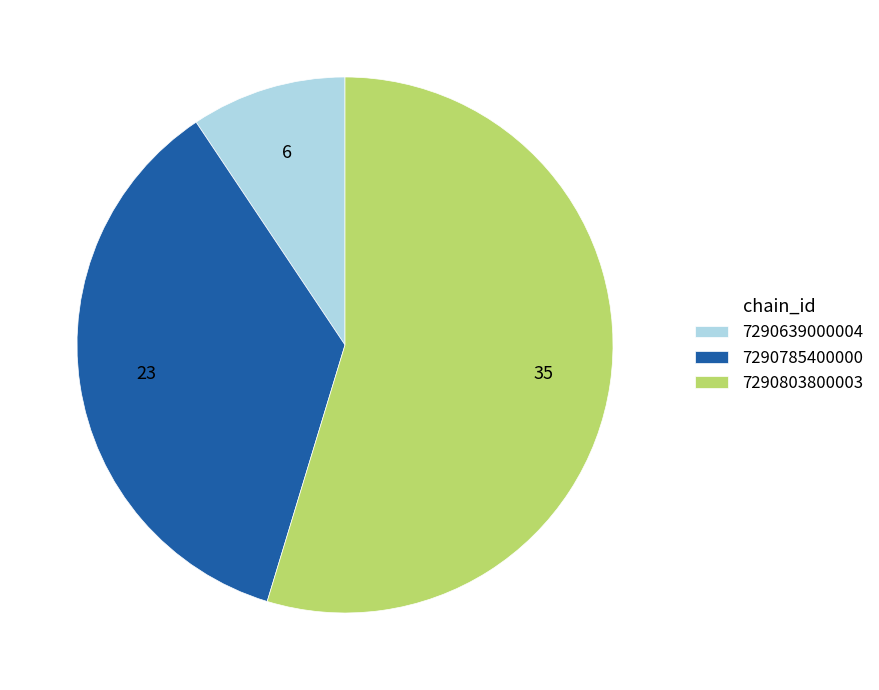

Rank the categories by value from highest to lowest.

7290803800003, 7290785400000, 7290639000004